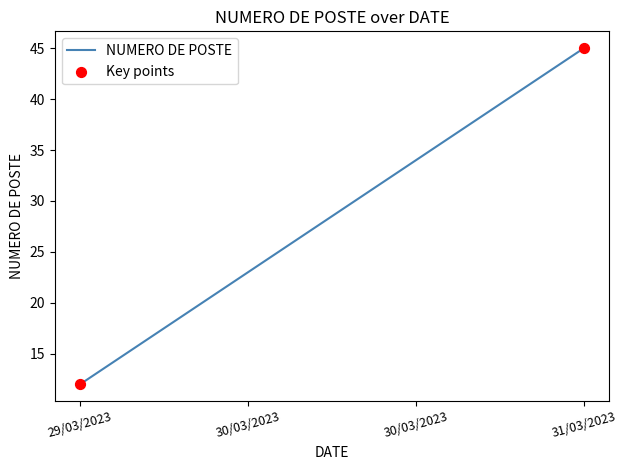

Approximately how many times larger is the value at 30/03/2023 compared to 31/03/2023?

0.5